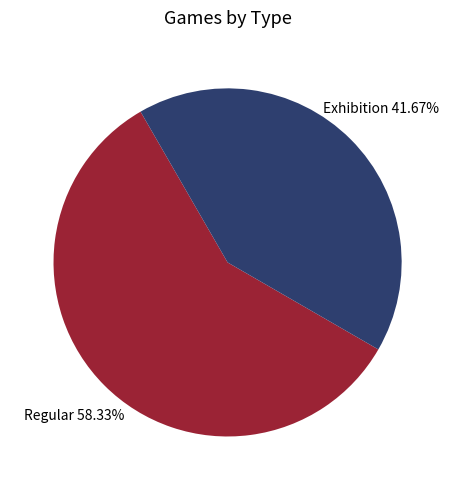

To the nearest percent, what is the combined percentage of Regular and Exhibition?

100%